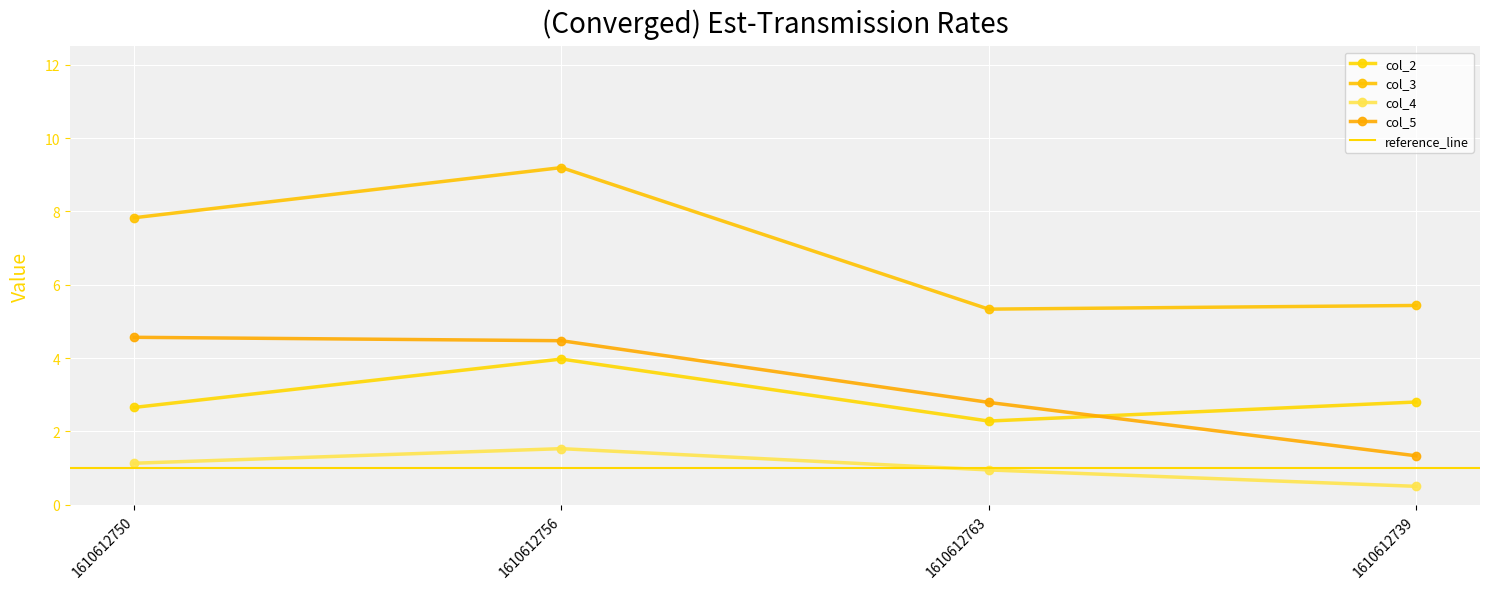

Rank the series by their maximum value, from lowest to highest.

col_4, col_2, col_5, col_3